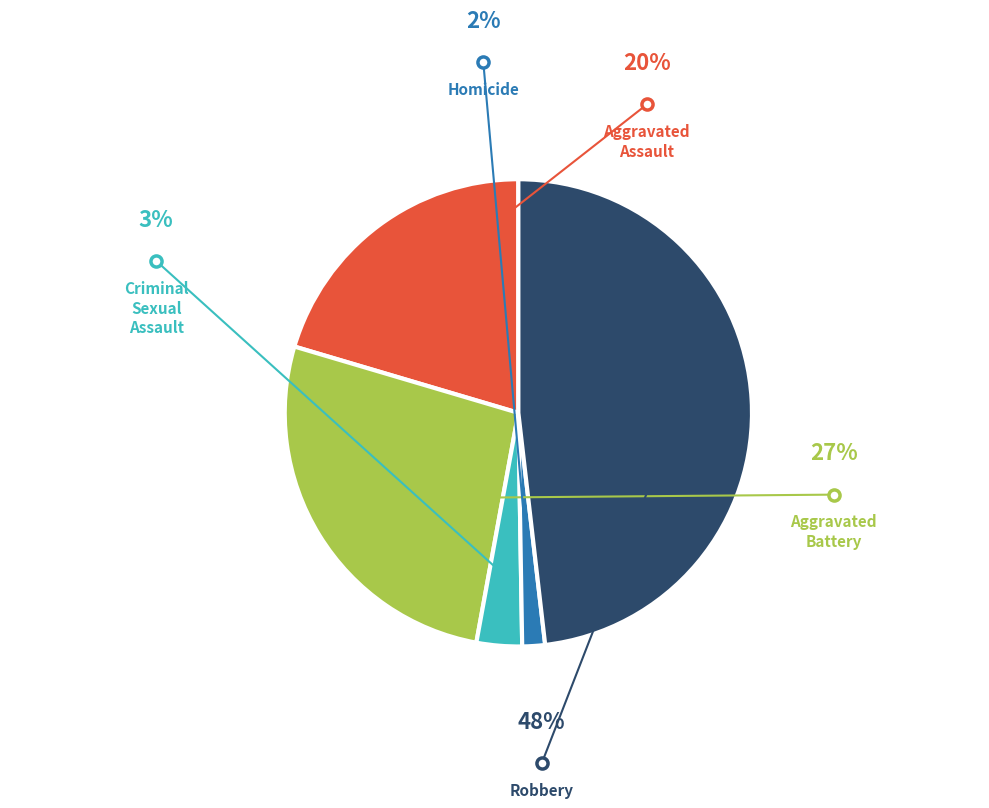

Is there a majority slice in this chart?

No